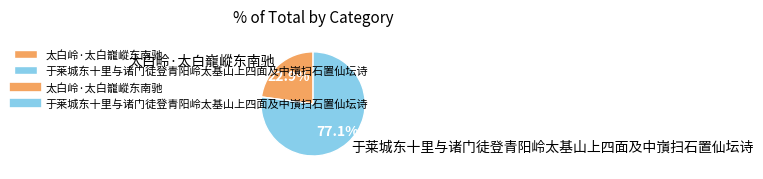

To the nearest percent, what is the combined percentage of 于莱城东十里与诸门徒登青阳岭太基山上四面及中嵿扫石置仙坛诗 and 太白岭·太白巃嵷东南驰?

100%